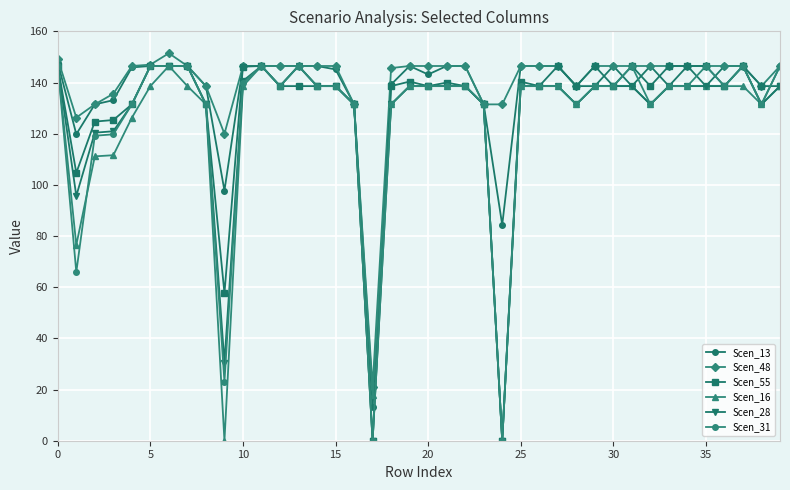

How many values in the Scen_13 series exceed 146?

21